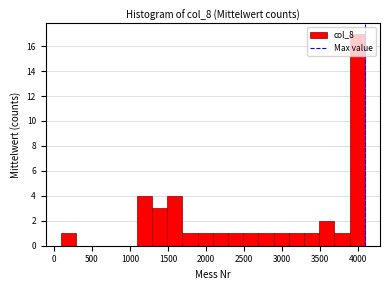

Reading left to right, transcribe this chart: for each bar, give the range it covers on the x-axis and its height. Neither the bar edges nor the heights are printed on the chart, so give them approximately, as read against the axes.

100 to 300: 1
300 to 500: 0
500 to 700: 0
700 to 900: 0
900 to 1100: 0
1100 to 1300: 4
1300 to 1500: 3
1500 to 1700: 4
1700 to 1900: 1
1900 to 2100: 1
2100 to 2300: 1
2300 to 2500: 1
2500 to 2700: 1
2700 to 2900: 1
2900 to 3100: 1
3100 to 3300: 1
3300 to 3500: 1
3500 to 3700: 2
3700 to 3900: 1
3900 to 4100: 17